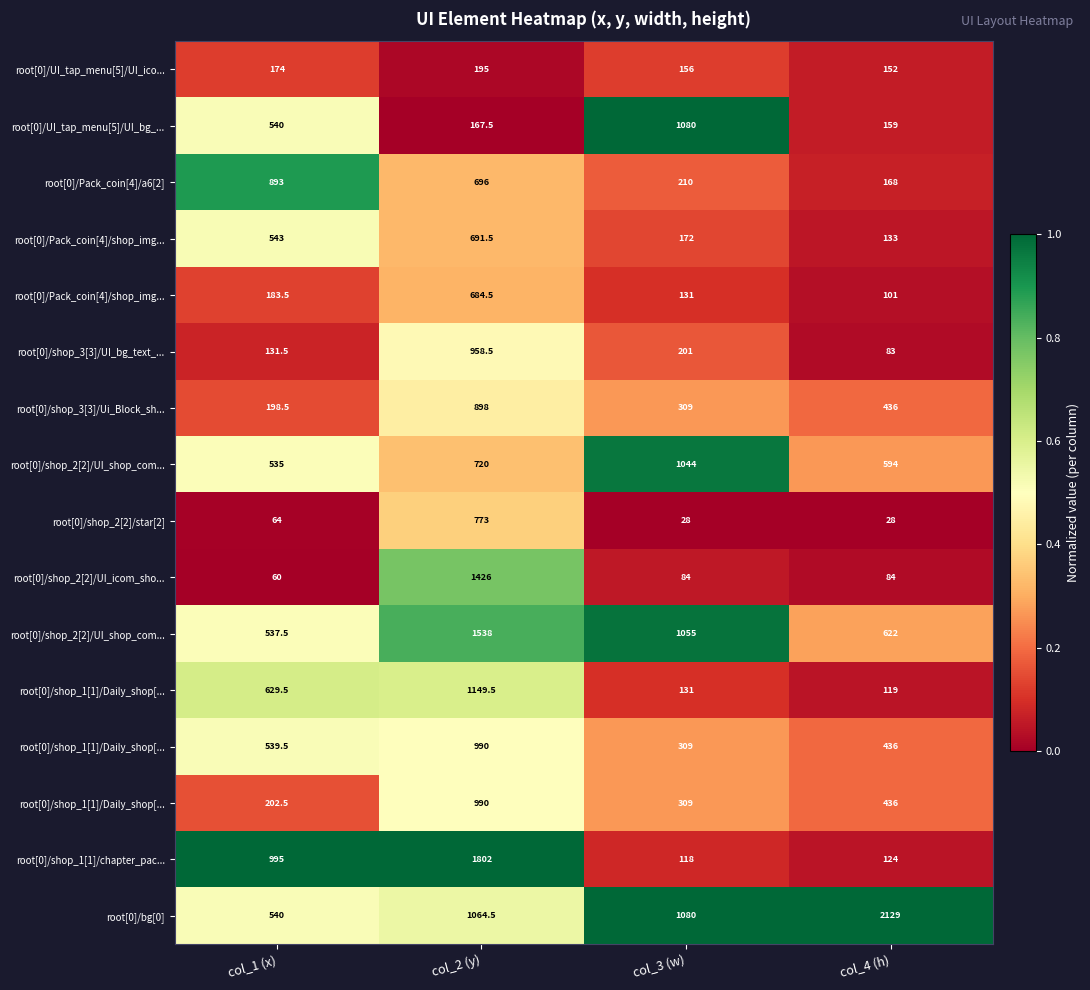

At how many categories does at least one series exceed 0?

4